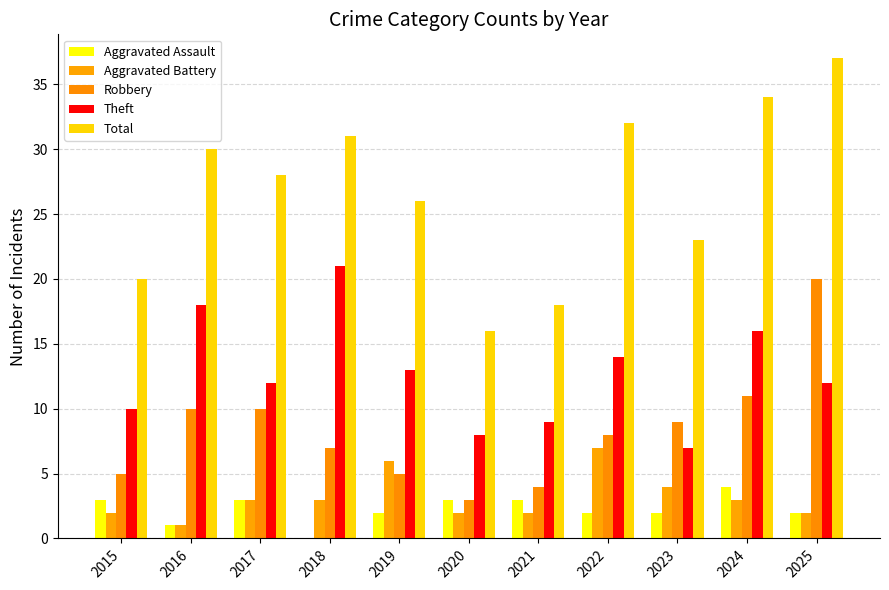

At how many categories does at least one series exceed 1?

11